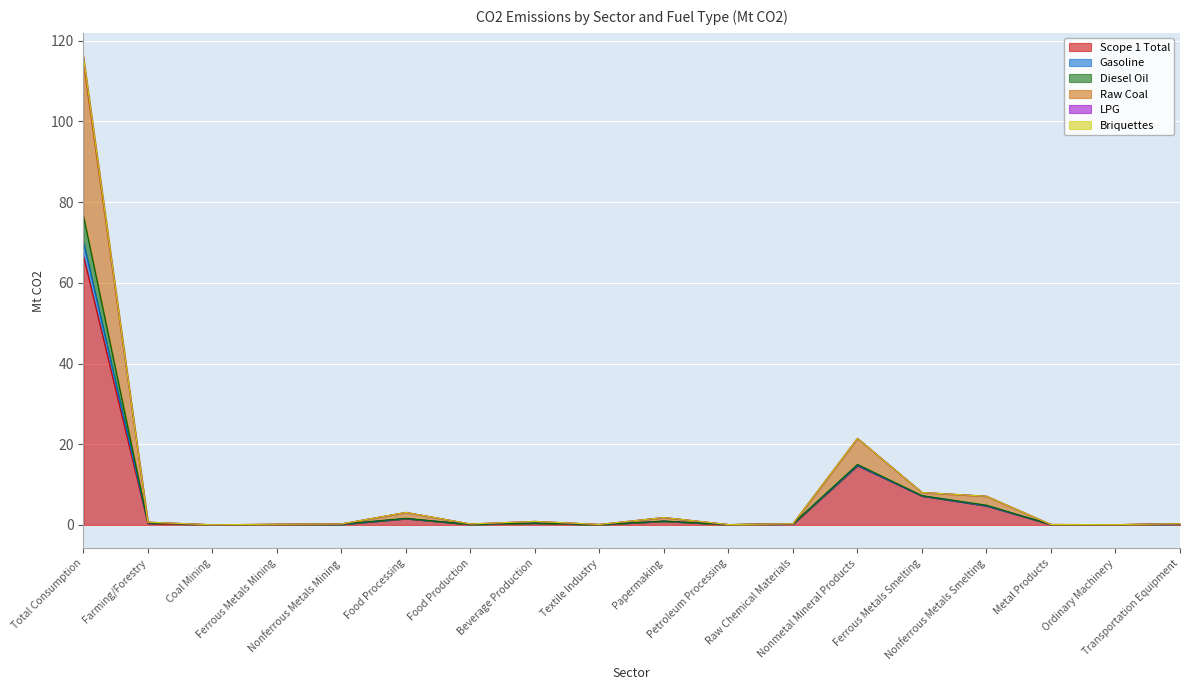

In Raw Coal, how many points are lower than both neighbors (excluding endpoints)?

5